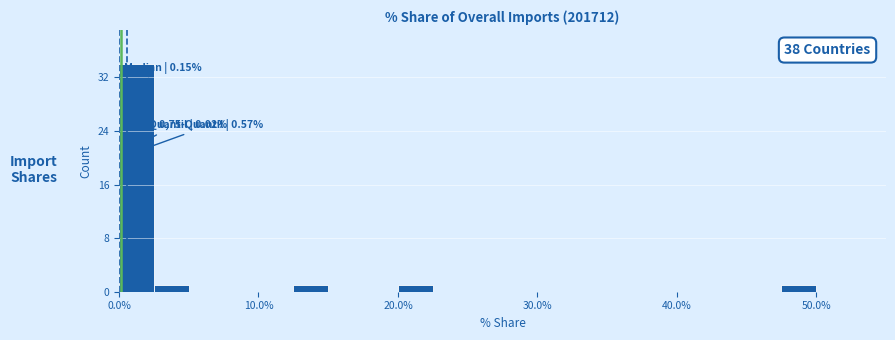

Around what value on the x-axis is the tallest bar? Give the approximate position of its centre, as read against the axis.

1